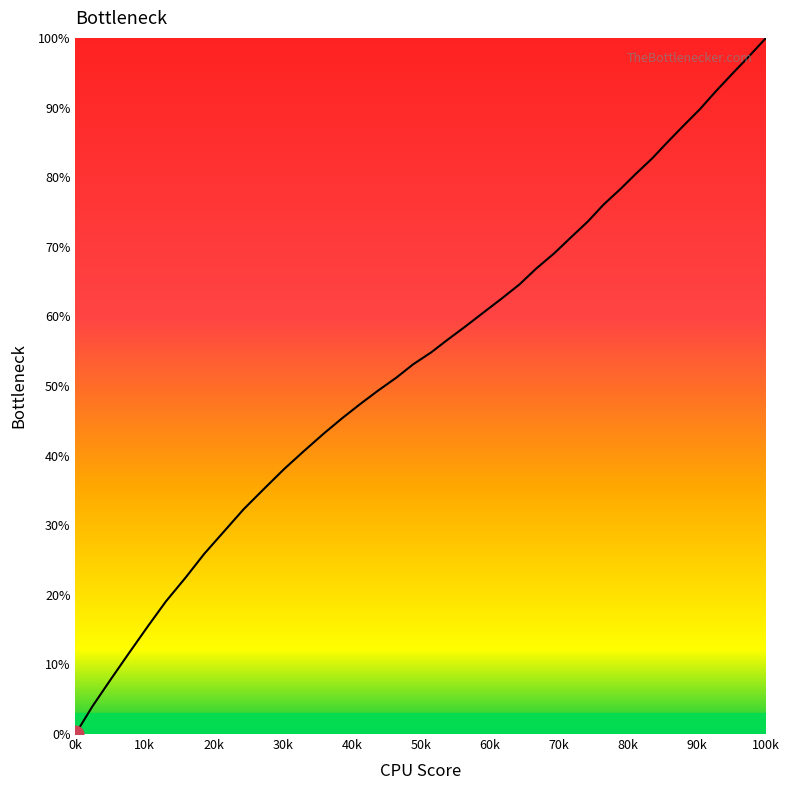

What is the greatest value displayed?

100.0